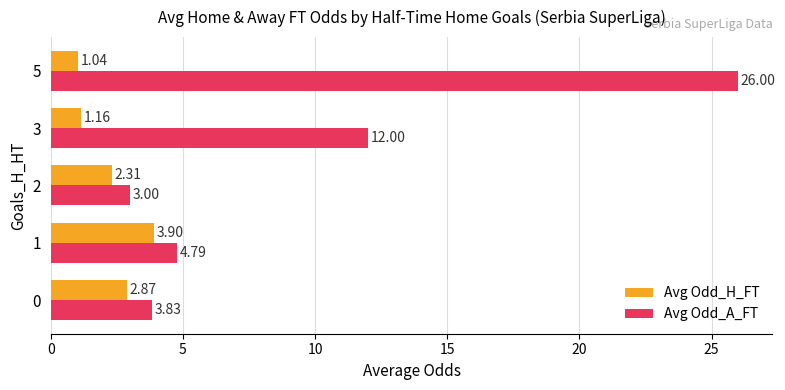

What is the sum of all Avg Odd_H_FT values?

11.3